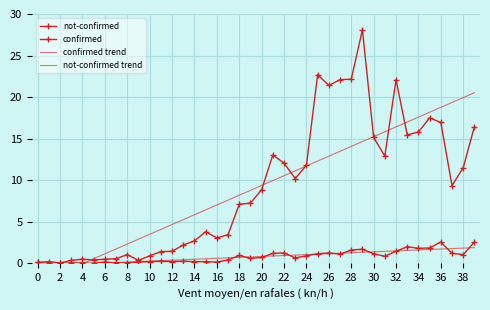

Reading left to right, what are all the values shown in this chart?

not-confirmed: 0.1	0.0	0.0	0.1	0.1	0.0	0.2	0.1	0.1	0.2	0.2	0.2	0.2	0.2	0.2	0.2	0.2	0.4	1.0	0.6	0.7	1.2	1.2	0.7	0.9	1.2	1.2	1.1	1.6	1.7	1.2	0.9	1.5	2.0	1.8	1.9	2.6	1.2	1.1	2.6
confirmed: 0.1	0.2	0.1	0.4	0.5	0.4	0.5	0.6	1.1	0.4	0.9	1.4	1.5	2.2	2.7	3.8	3.1	3.5	7.1	7.2	8.8	13.1	12.1	10.2	11.8	22.7	21.4	22.1	22.2	28.1	15.2	12.9	22.1	15.5	15.8	17.5	16.9	9.3	11.5	16.4
confirmed trend: -2.4	-1.8	-1.2	-0.6	-0.0	0.6	1.1	1.7	2.3	2.9	3.5	4.1	4.7	5.3	5.8	6.4	7.0	7.6	8.2	8.8	9.4	10.0	10.5	11.1	11.7	12.3	12.9	13.5	14.1	14.7	15.2	15.8	16.4	17.0	17.6	18.2	18.8	19.4	19.9	20.5
not-confirmed trend: -0.3	-0.2	-0.2	-0.1	-0.1	-0.0	0.0	0.1	0.2	0.2	0.3	0.3	0.4	0.4	0.5	0.5	0.6	0.7	0.7	0.8	0.8	0.9	0.9	1.0	1.0	1.1	1.2	1.2	1.3	1.3	1.4	1.4	1.5	1.6	1.6	1.7	1.7	1.8	1.8	1.9